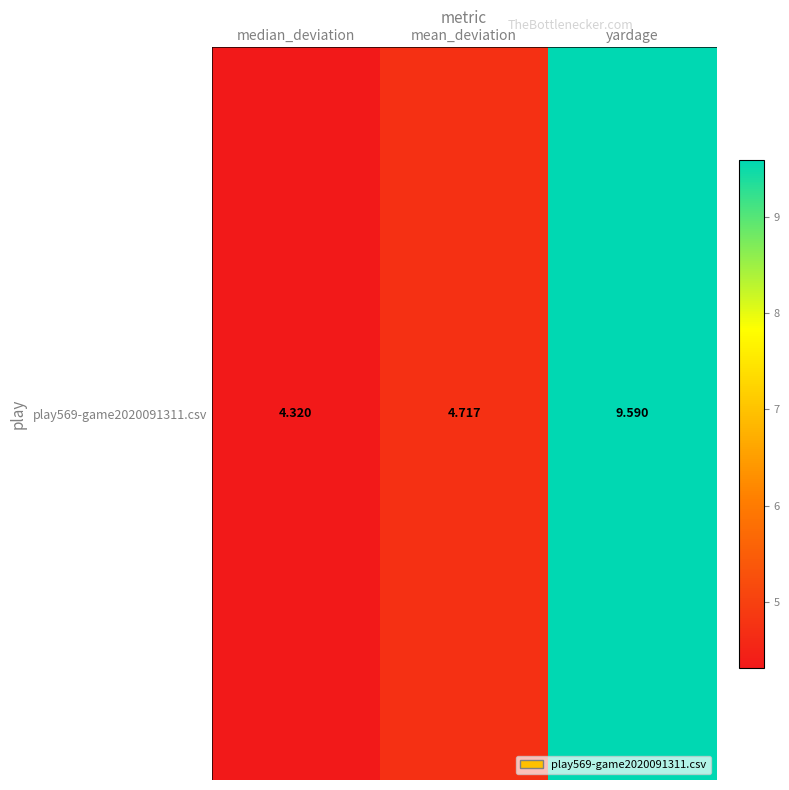

Reading left to right, what are all the values shown in this chart?

4.3	4.7	9.6